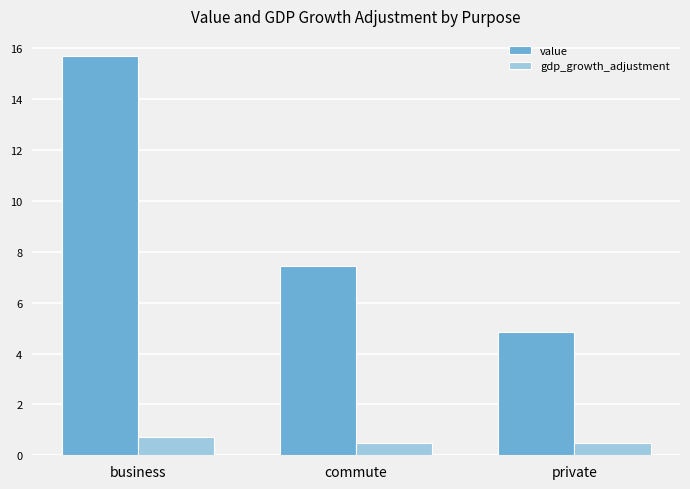

What is the total value across all series at commute?

8.0